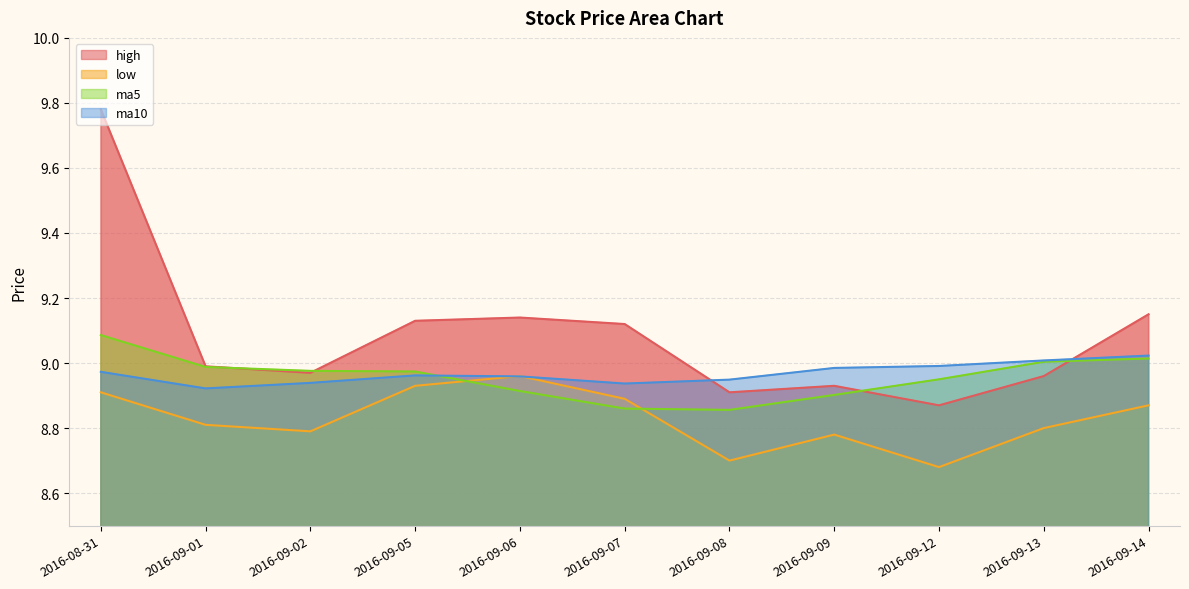

Is it true that high equals 15.4 at 2016-09-02?

False